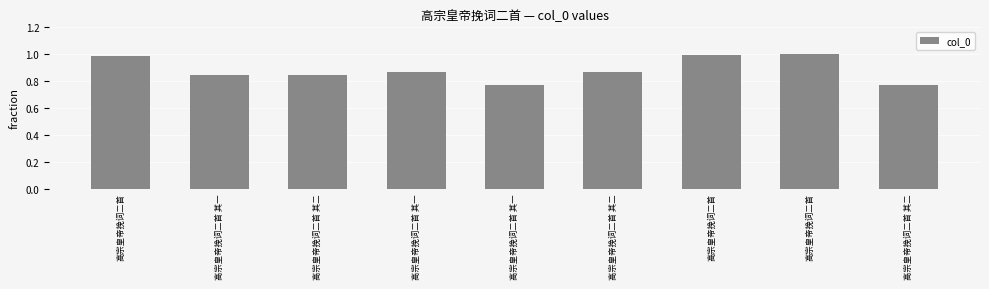

How many series are shown in this chart?

1